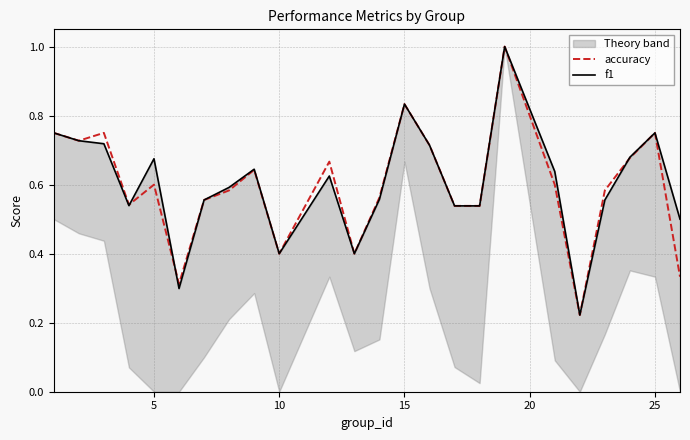

What is the highest value of the accuracy series?

1.0